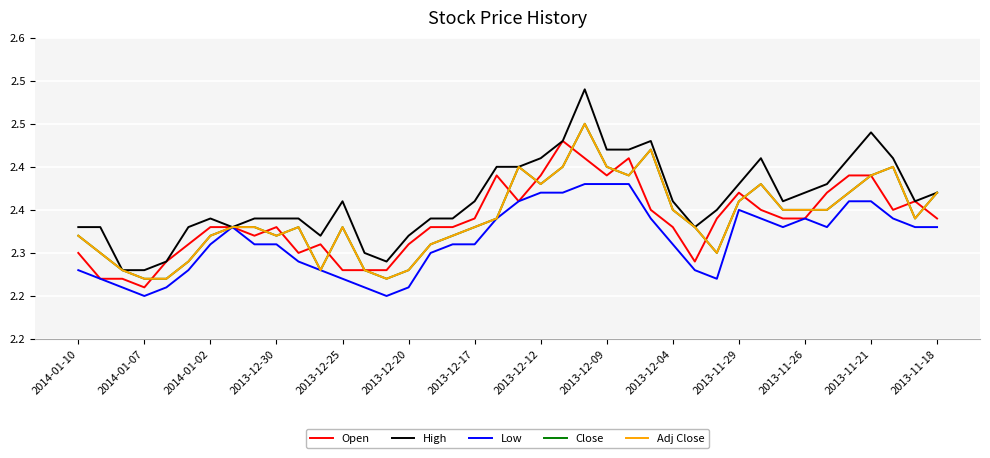

True or false: Open and Low cross at least once.

False